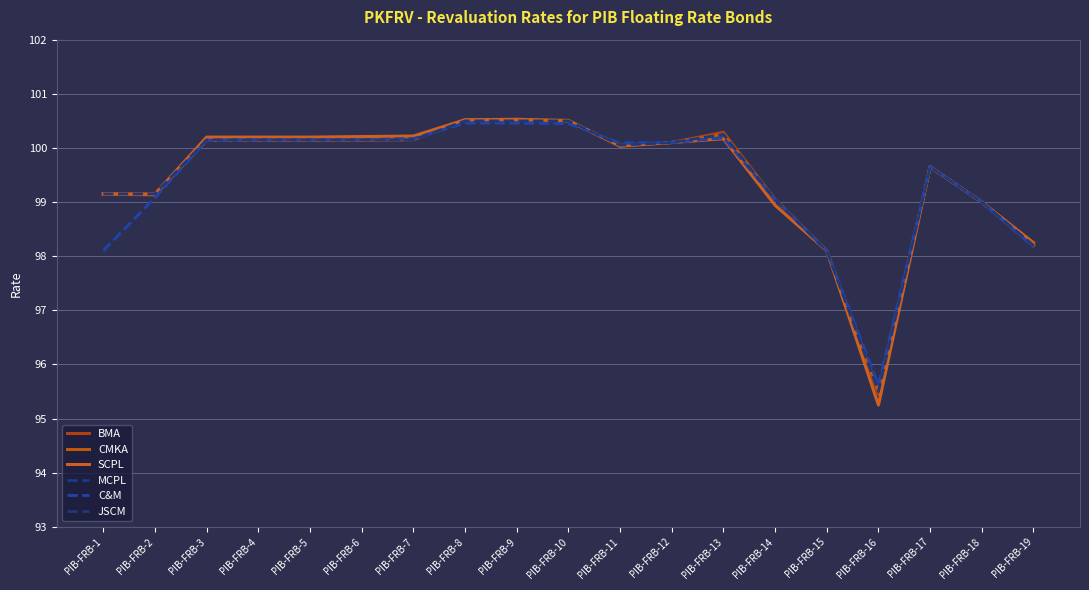

Is this an area chart (filled region under the line)?

No